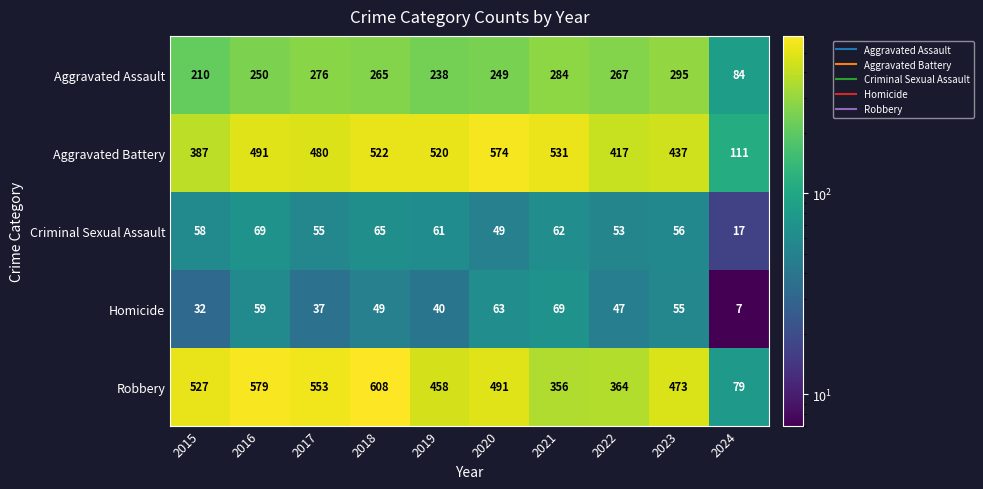

At which category is the sum across all series the highest?

2018